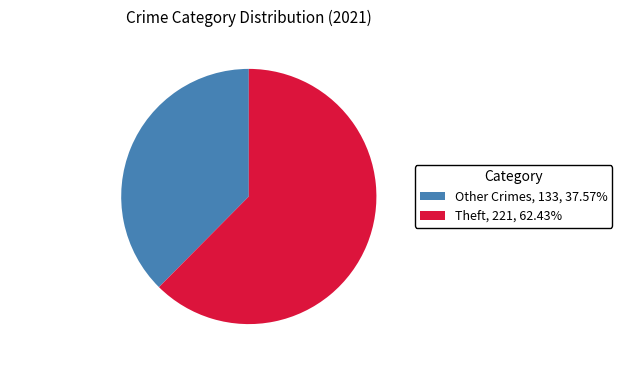

Does any single category account for the majority?

Yes